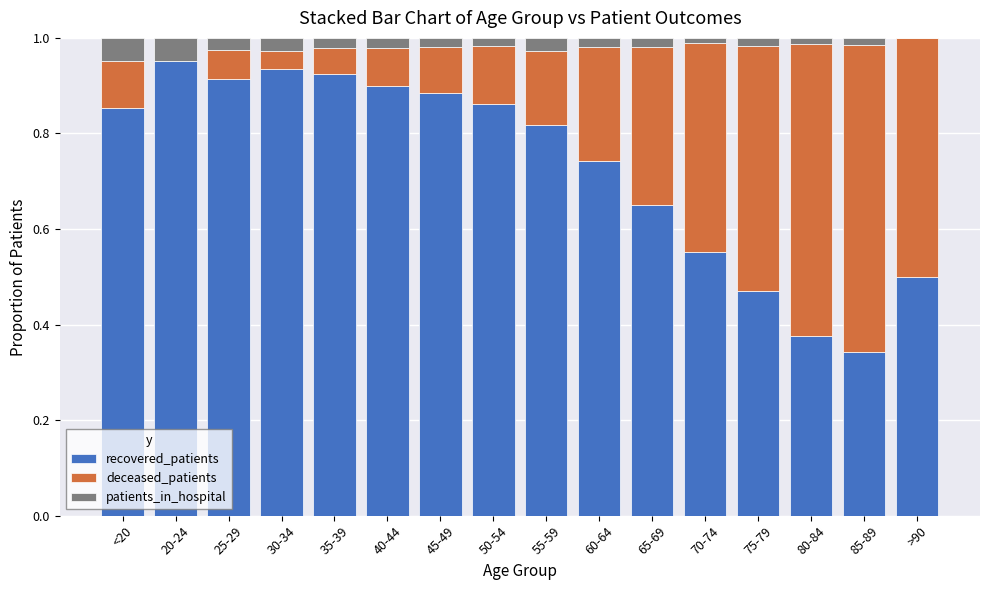

Is it true that recovered_patients equals 1.4 at 30-34?

False